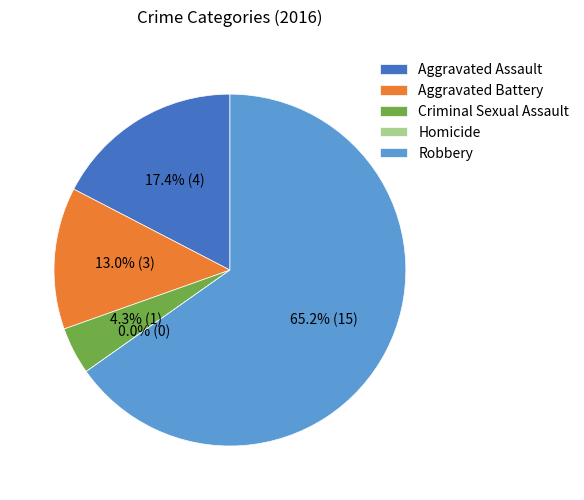

What percentage do Aggravated Assault and Criminal Sexual Assault together represent?

21.7%